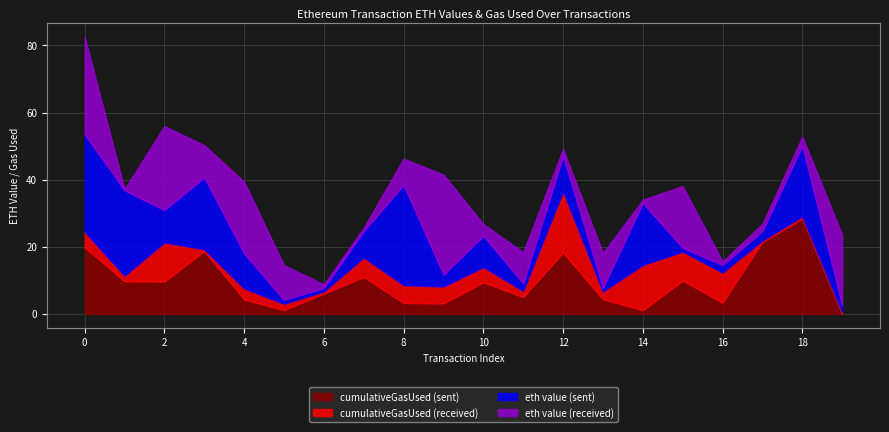

Between which two adjacent categories do eth value (sent) and eth value (received) first intersect?

0 and 1